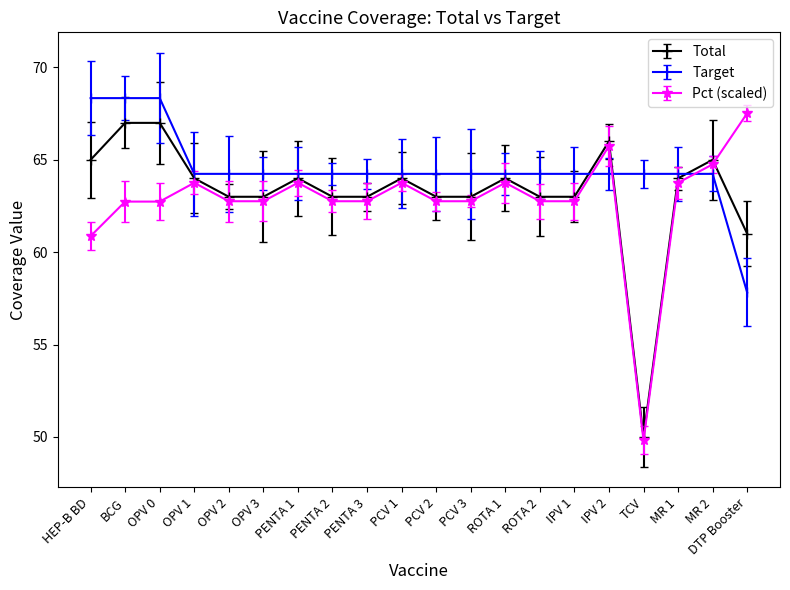

Does the chart display data point markers on the line(s)?

Yes